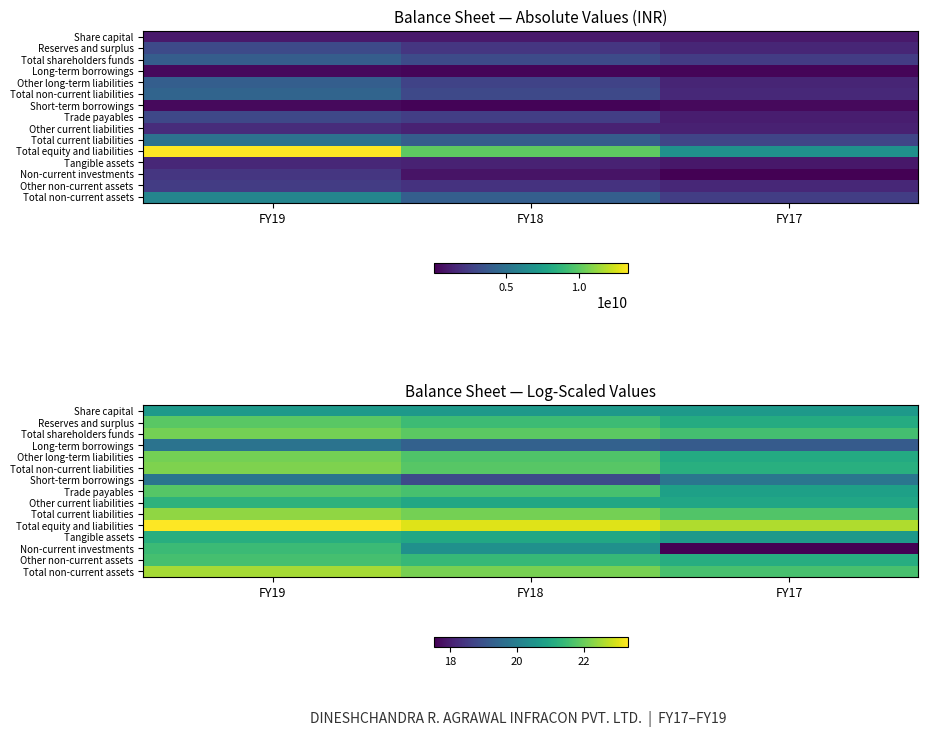

The Other non-current assets series shows 14.0 at FY18. True or false?

False